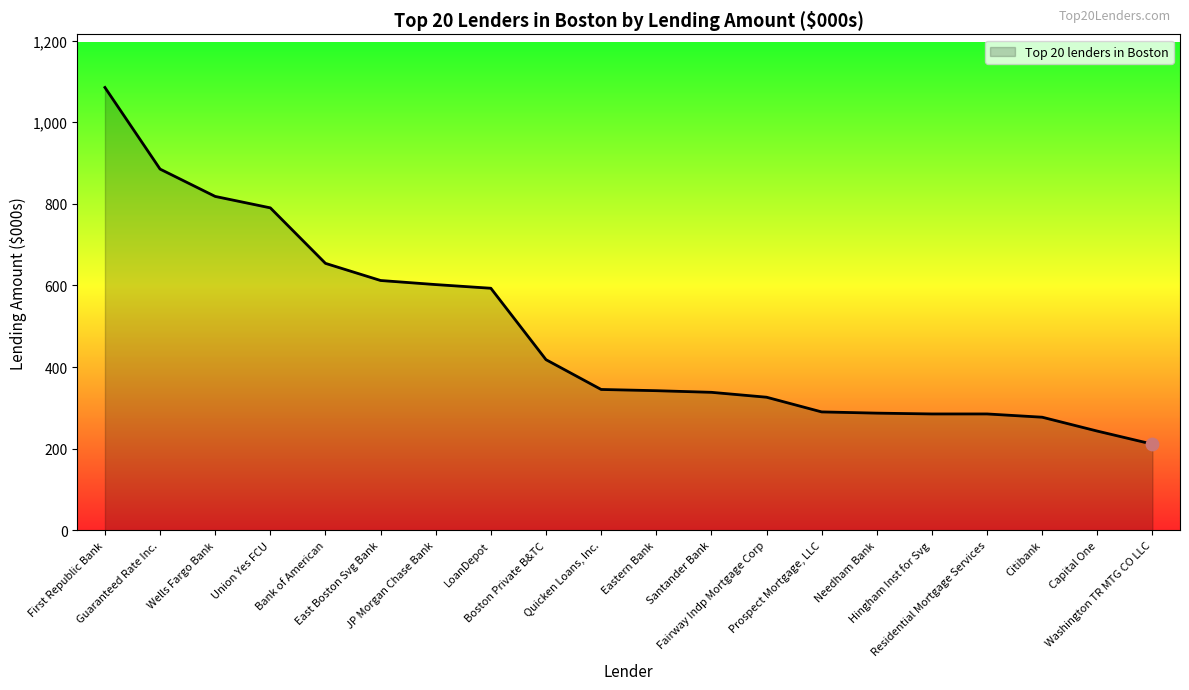

What is the ratio of the value at Bank of American to the value at Fairway Indp Mortgage Corp?

2.0